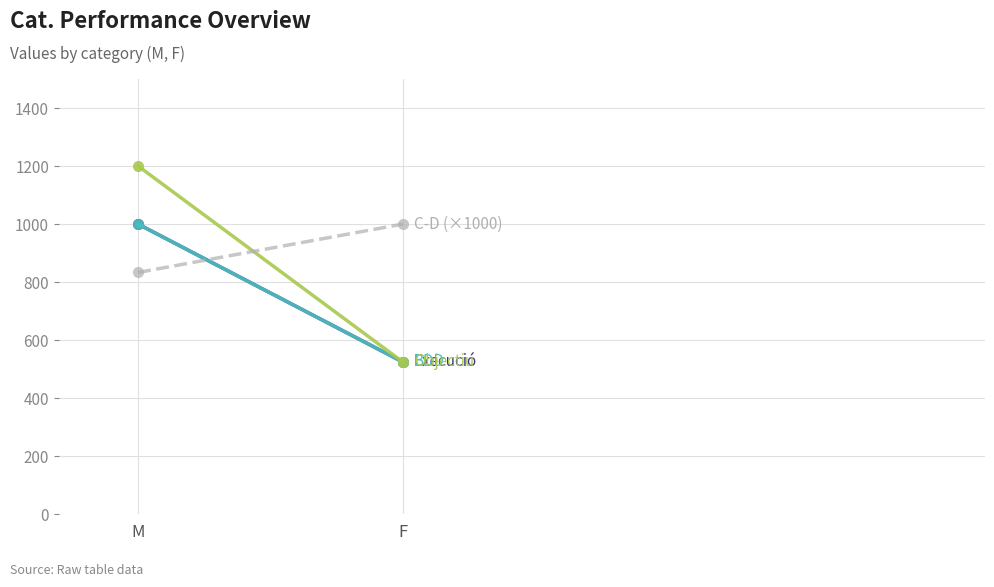

At which label is BDD closest to 762?

F